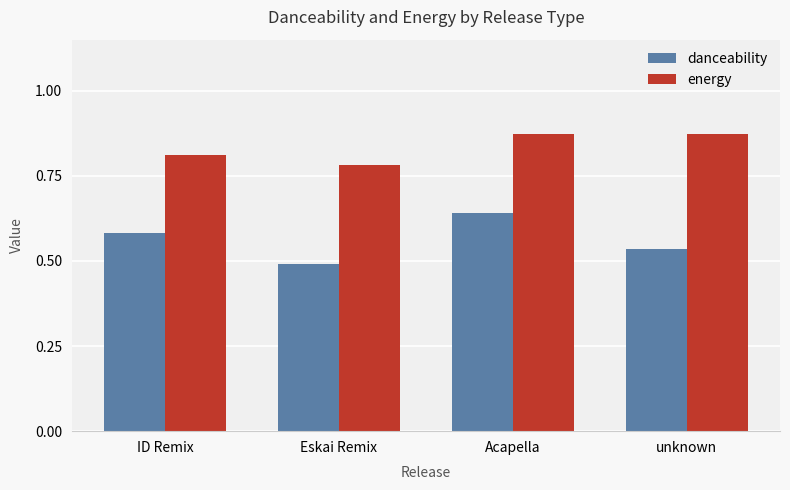

Is the value of energy at Acapella greater than the value of danceability at ID Remix?

Yes